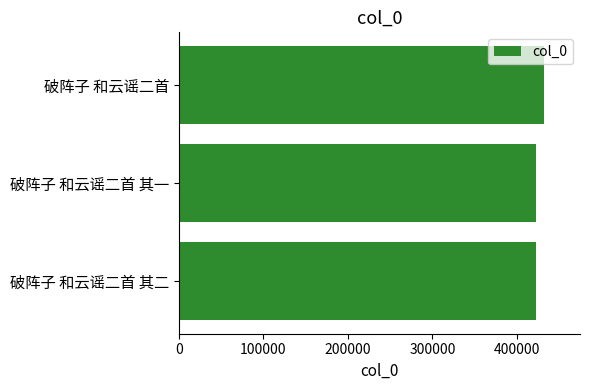

What is the maximum value shown in the chart?

431650